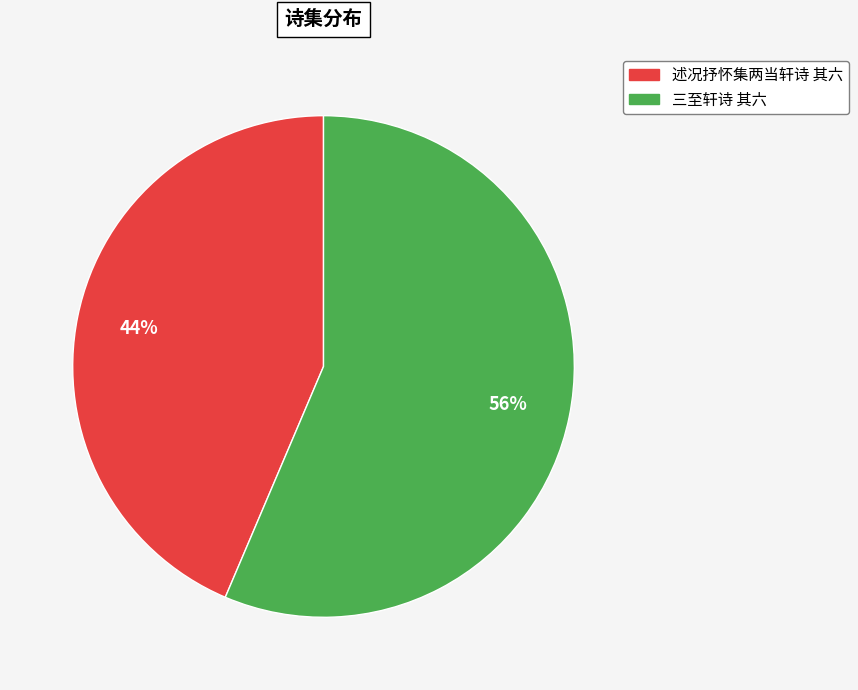

How many slices are in this pie chart?

2